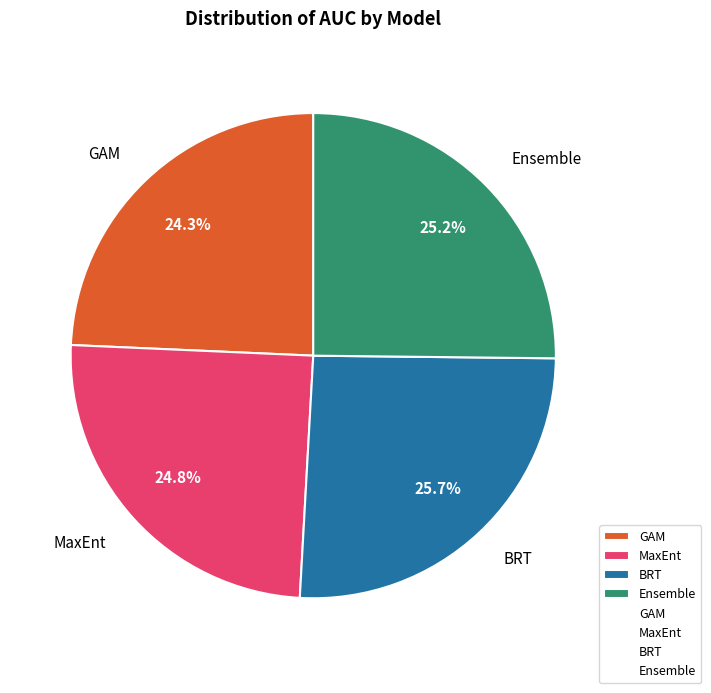

To the nearest percent, what is the difference between the MaxEnt and BRT slice percentages?

1%